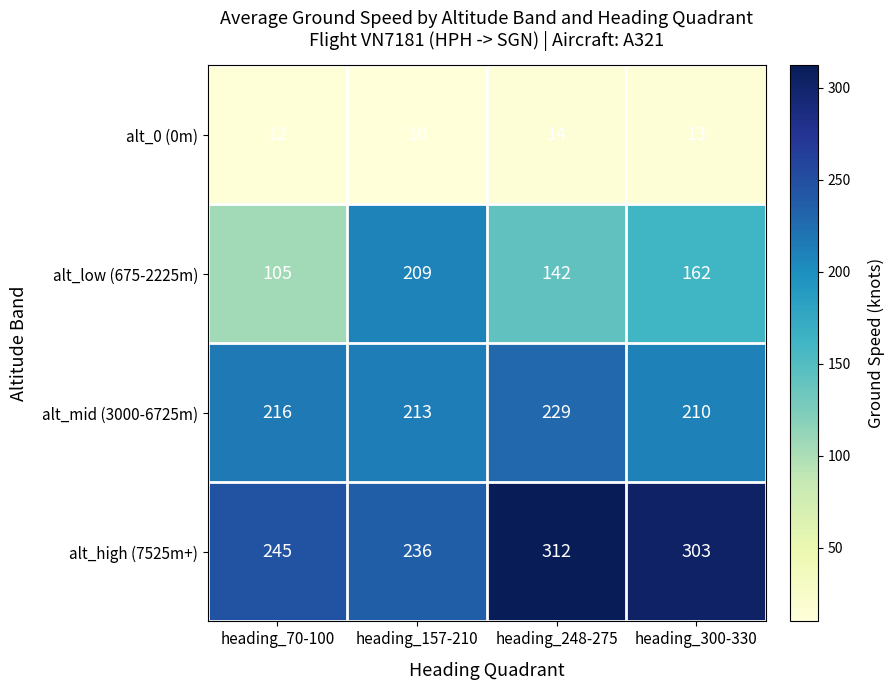

At which label does alt_low (675-2225m) reach its peak?

heading_157-210